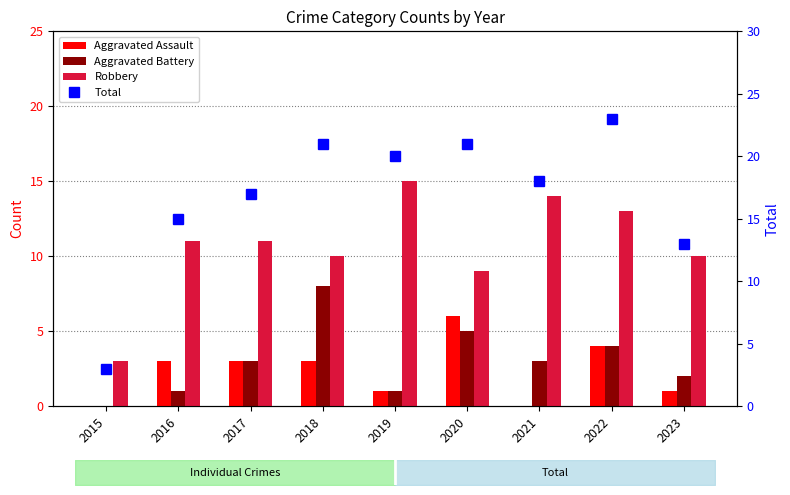

Rank the series by their maximum value, from highest to lowest.

Total, Robbery, Aggravated Battery, Aggravated Assault